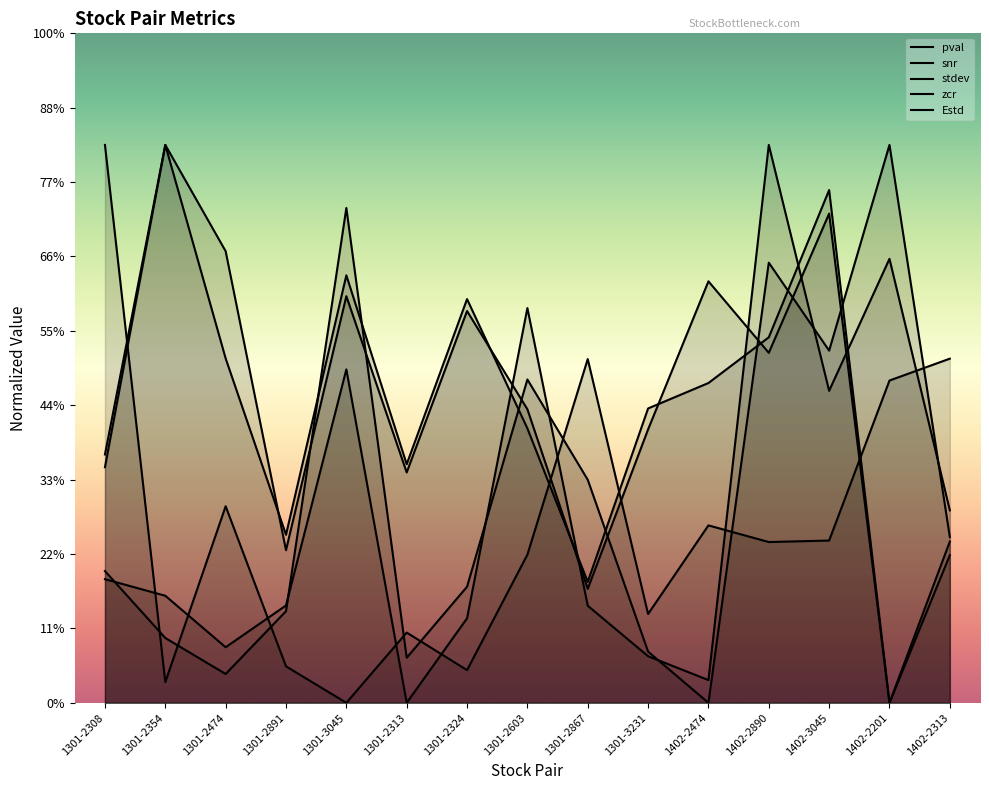

What is the value of the stdev point at the 9th from the left?

0.3